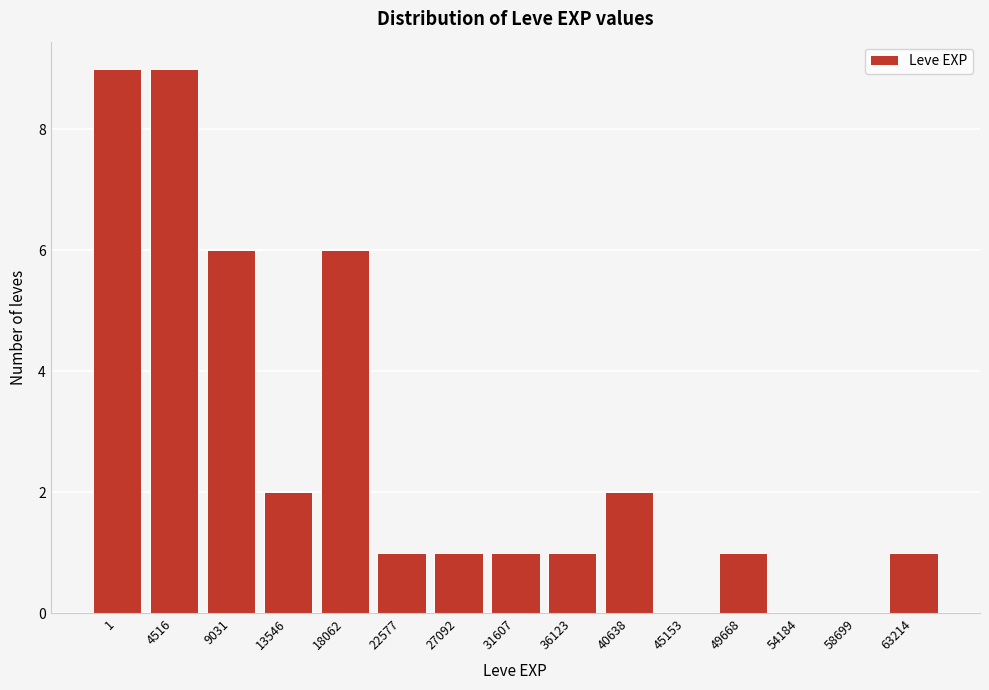

Reading left to right, list all the values displayed in this chart.

1=9	4516=9	9031=6	13546=2	18062=6	22577=1	27092=1	31607=1	36123=1	40638=2	45153=0	49668=1	54184=0	58699=0	63214=1